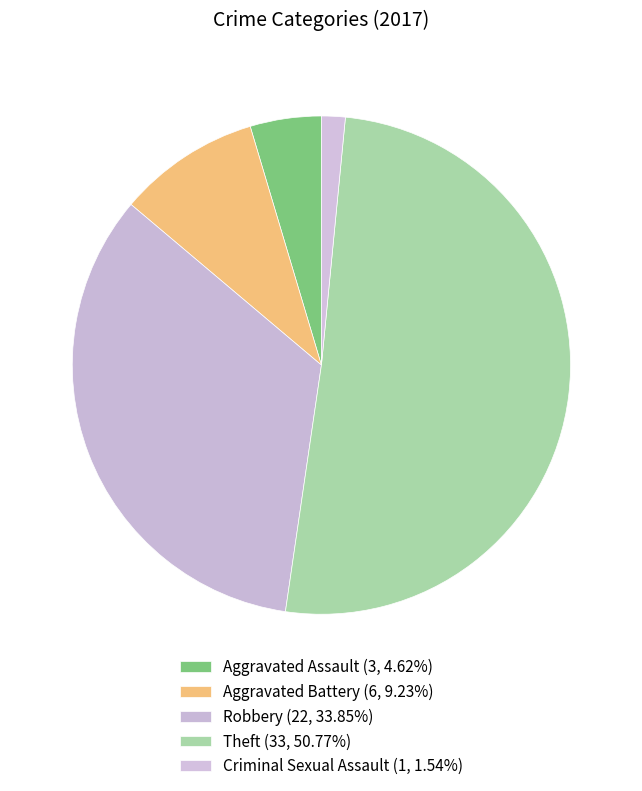

Is there a majority slice in this chart?

Yes